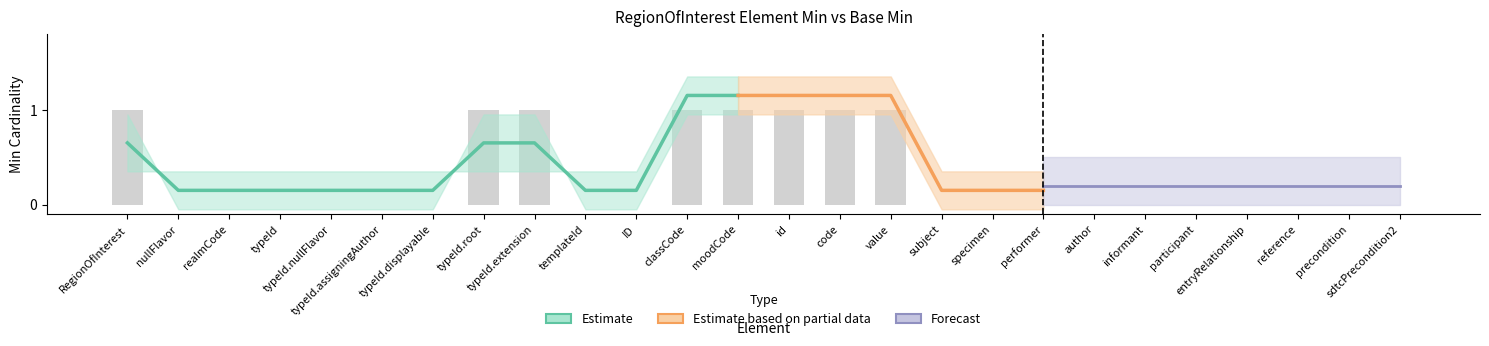

Is it true that the value at performer is 0?

False